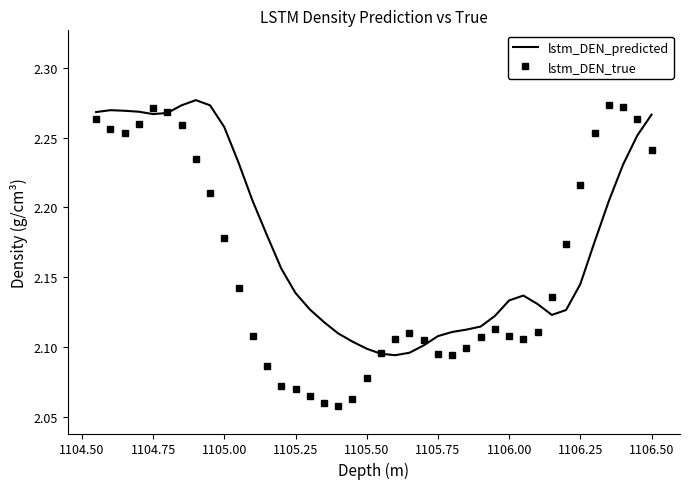

Which series has the largest total across all categories?

lstm_DEN_predicted